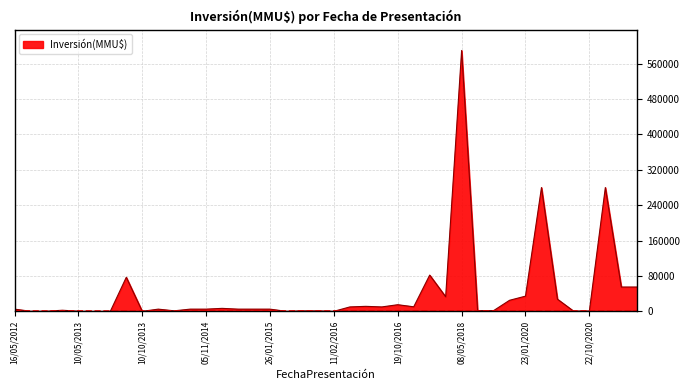

What is the greatest value displayed?

590000